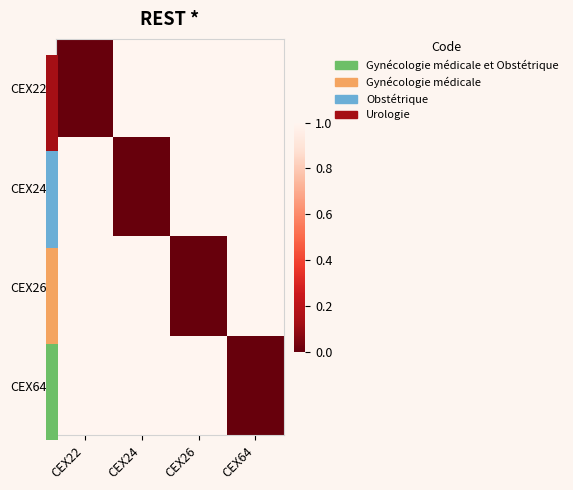

Is it true that CEX24 equals 1 at CEX26?

True